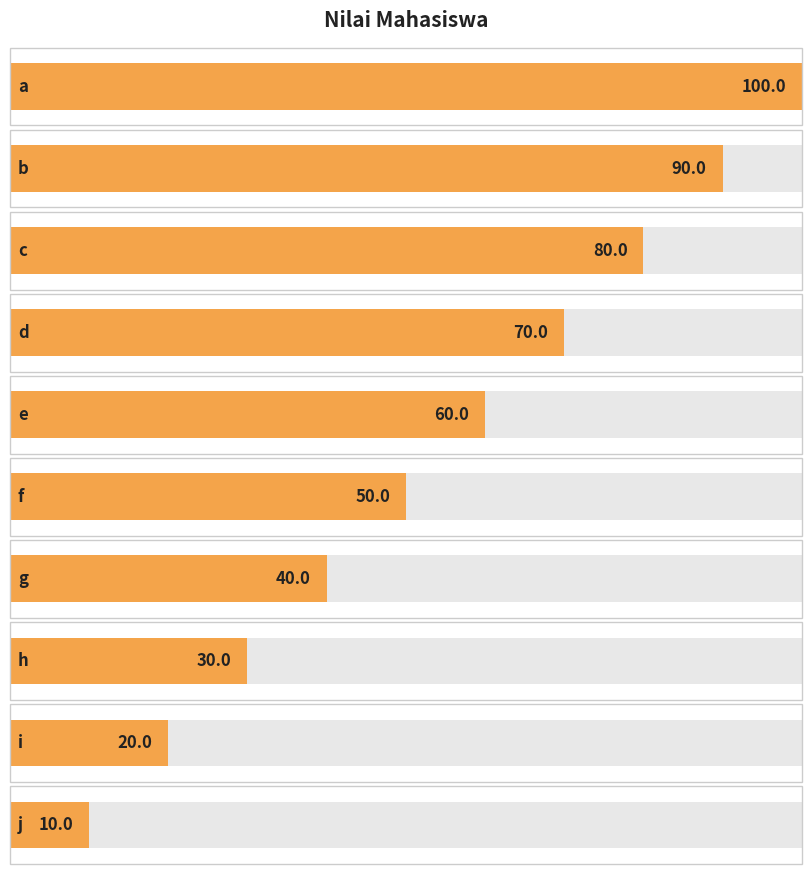

What is the difference between the maximum and minimum values?

90